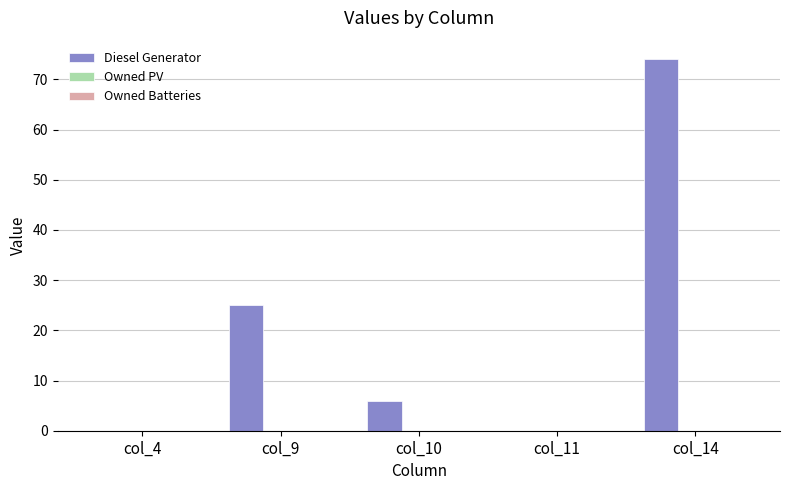

Is it true that the value at col_4 is -42?

False